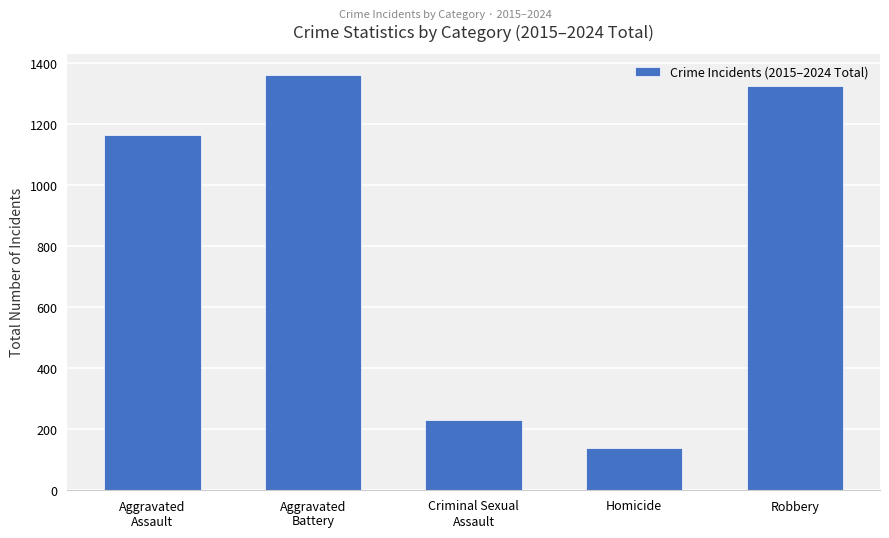

Does the chart contain stacked bars?

No